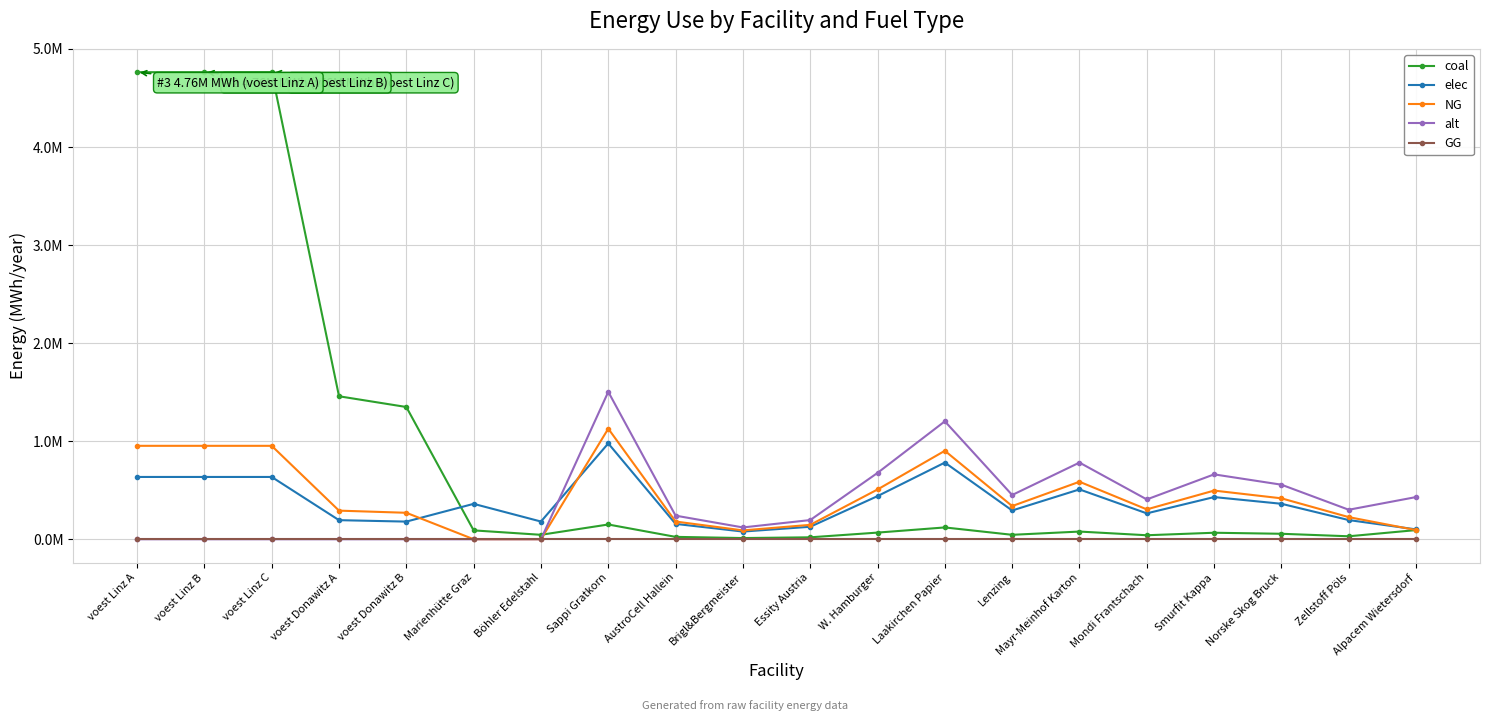

The alt series shows 0.0 at voest Donawitz A. True or false?

True